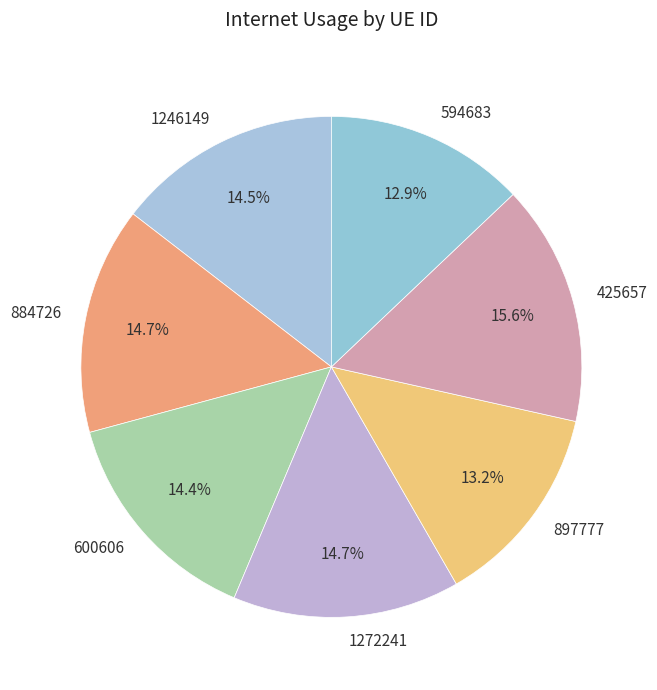

Is there a majority slice in this chart?

No